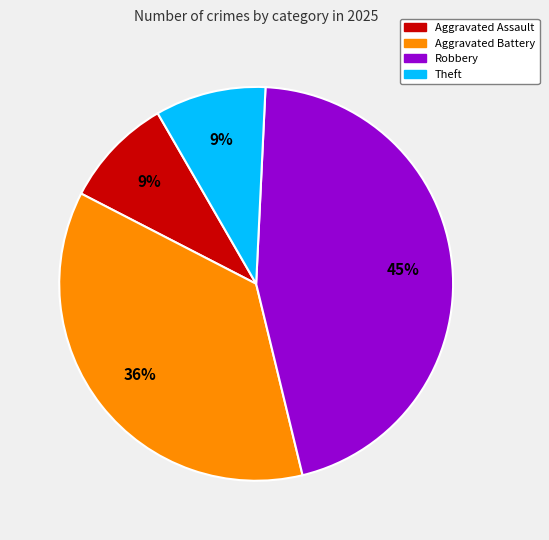

To the nearest percent, what is the average slice percentage?

25%